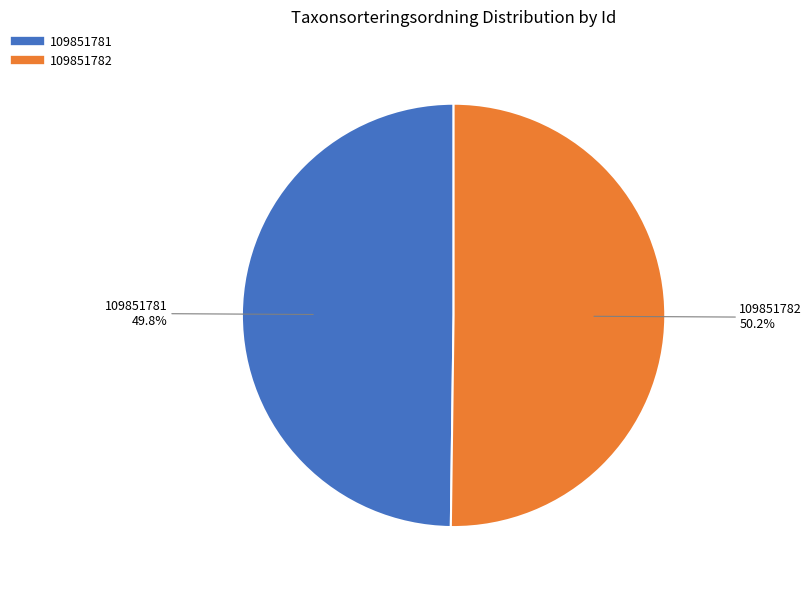

Does any single category account for the majority?

Yes